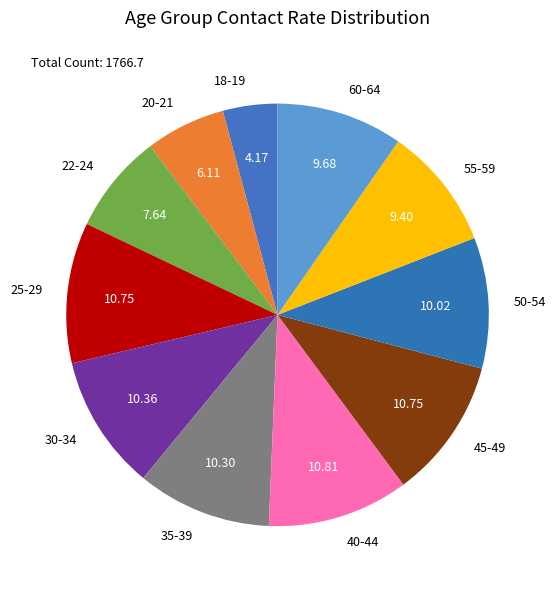

Do 55-59 and 40-44 together represent more than half of the pie?

No